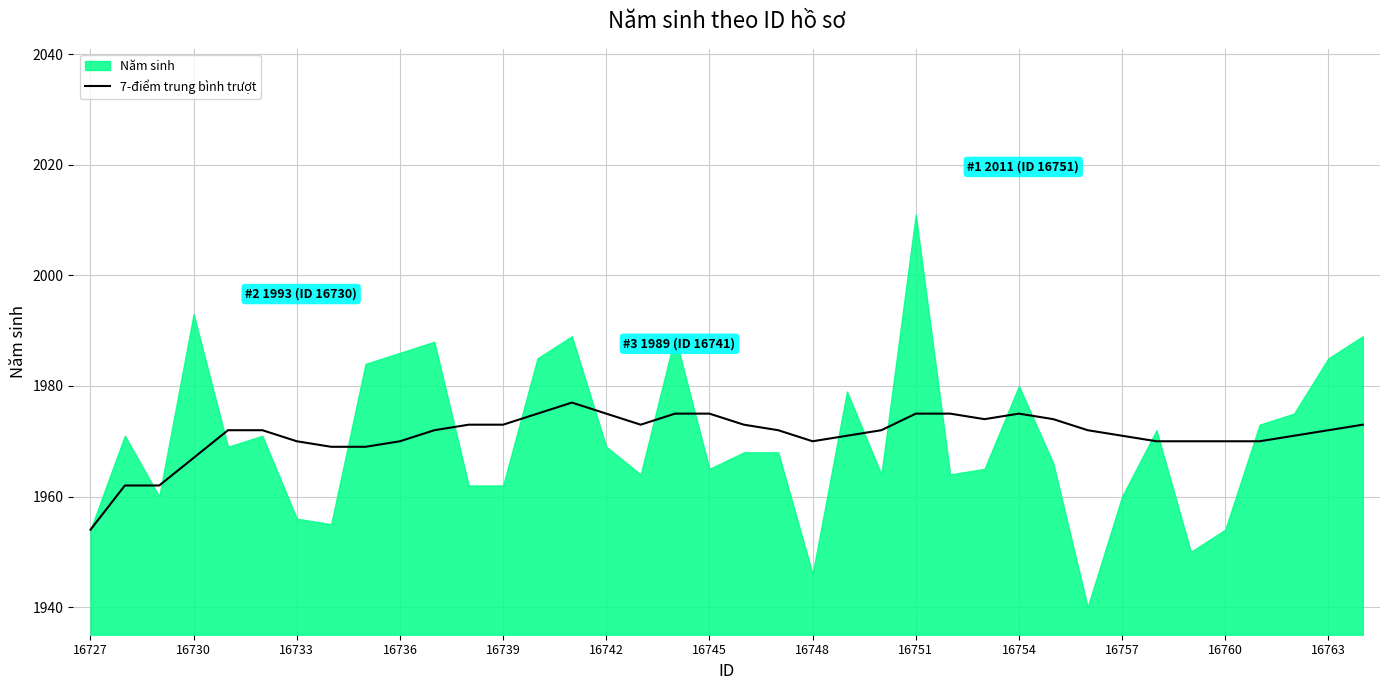

Which category has the lowest value in the 7-điểm trung bình trượt series?

16727